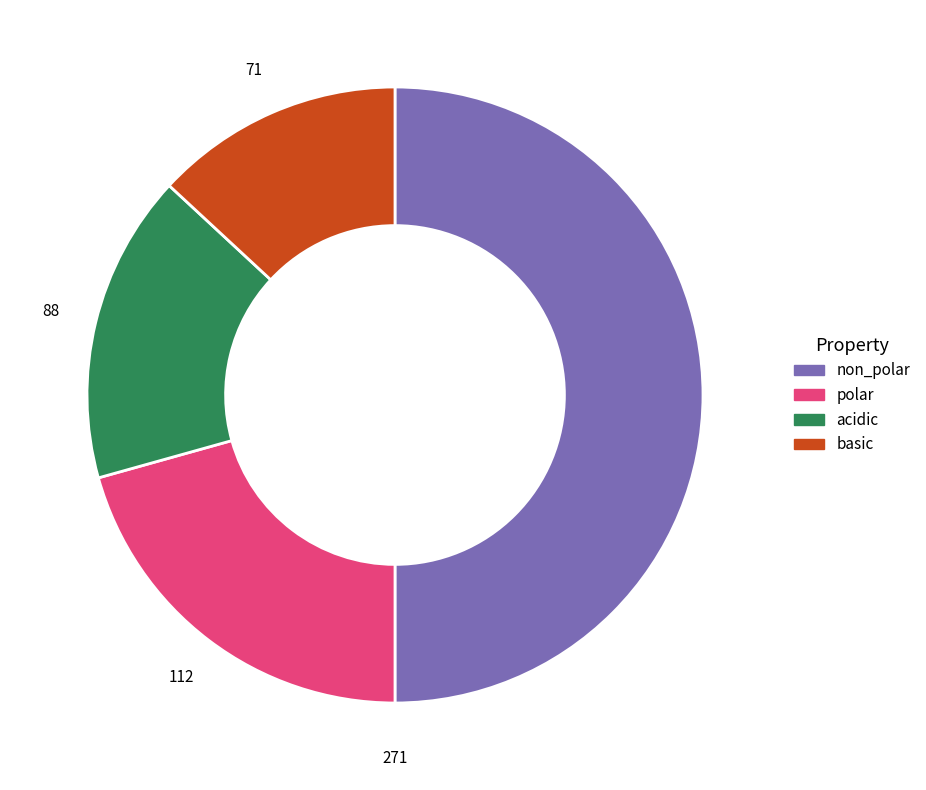

Rank the categories by value from lowest to highest.

basic, acidic, polar, non_polar